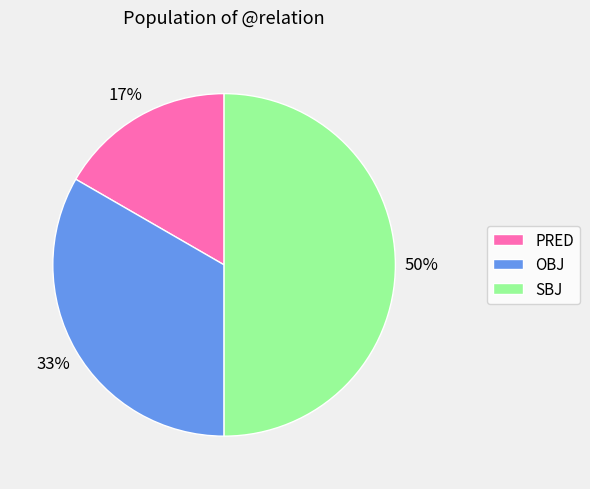

How many slices are in this pie chart?

3